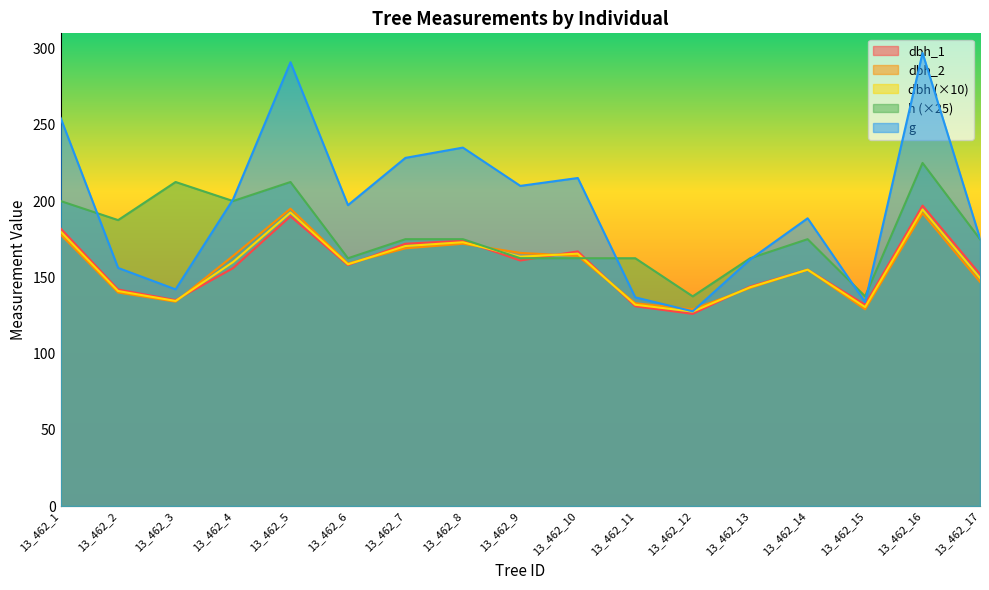

Which series changed the most between 13_462_7 and 13_462_9?

g